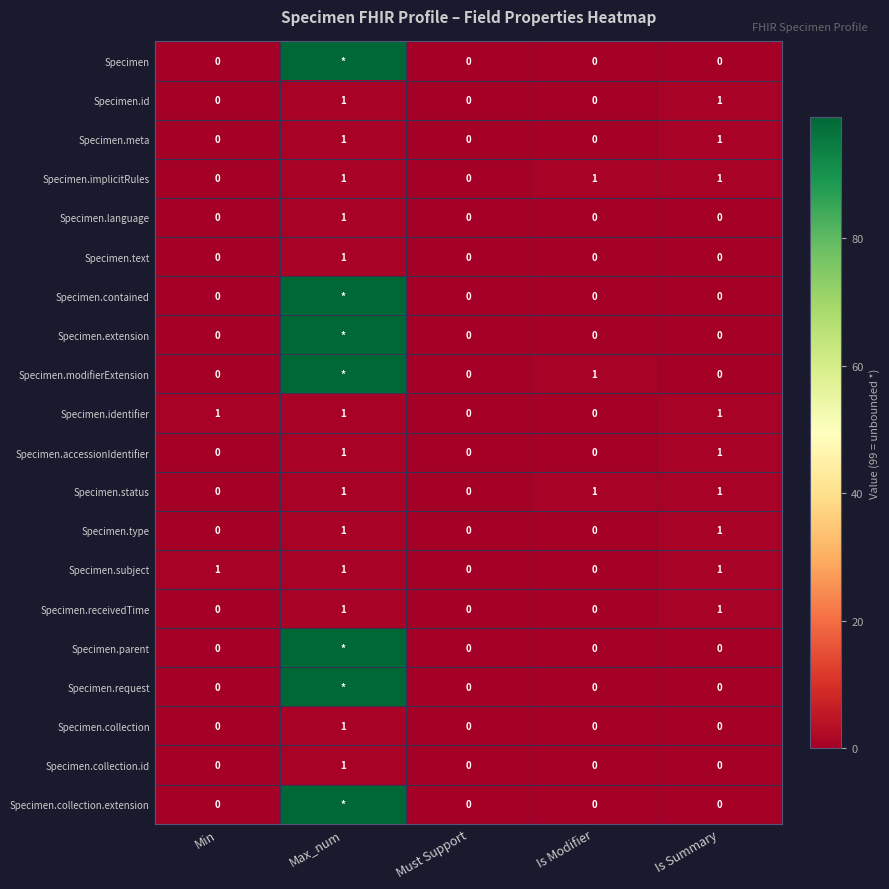

Count the number of categories in the chart.

5